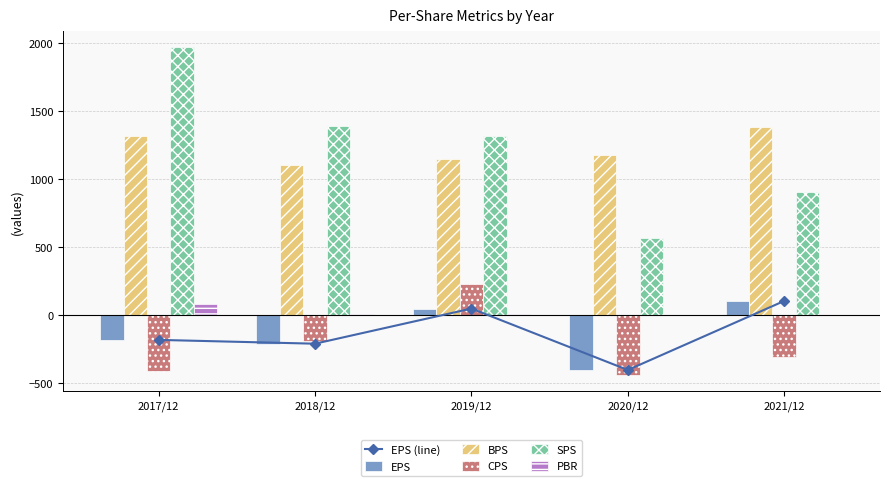

What are all the series names shown in the legend?

EPS (line), EPS, BPS, CPS, SPS, PBR